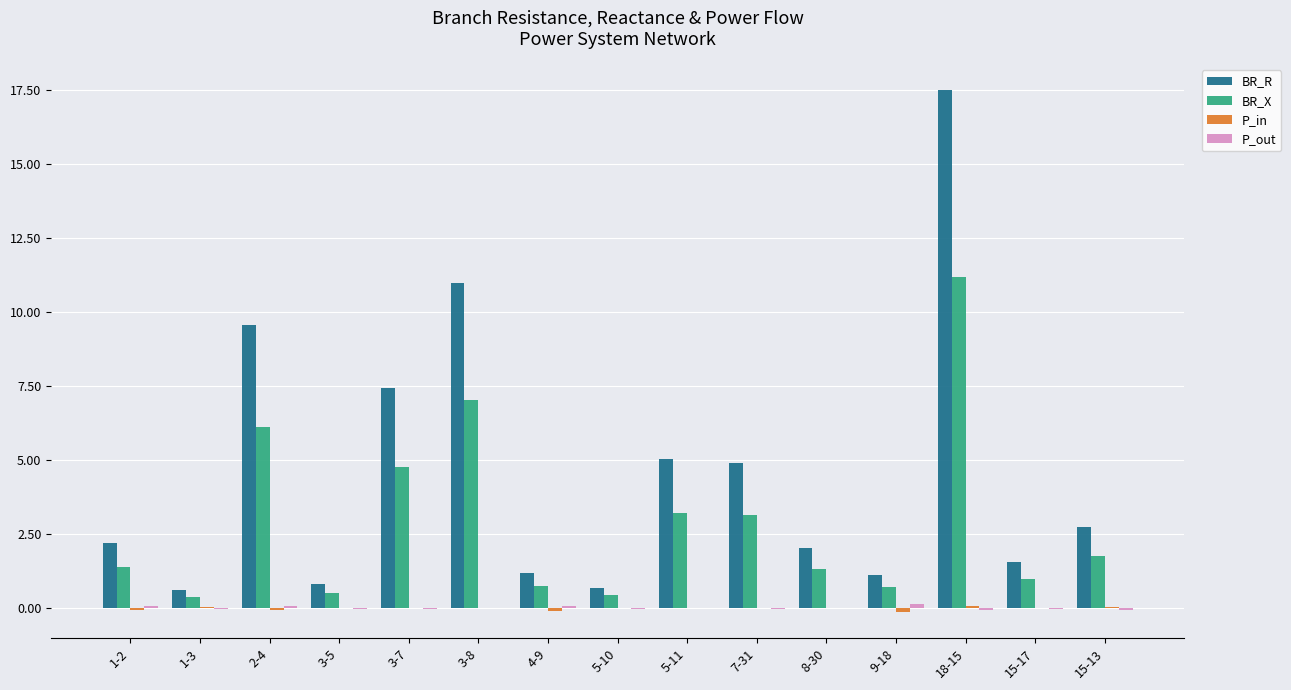

Which series changed the most between 1-3 and 3-7?

BR_R